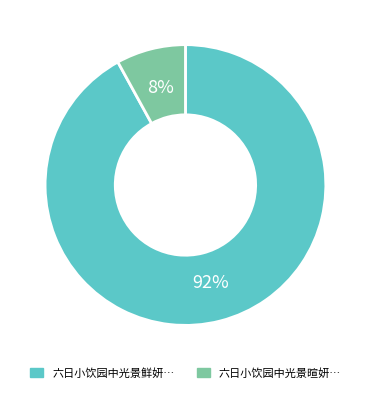

What is the smallest slice in the pie chart?

六日小饮园中光景暄妍…